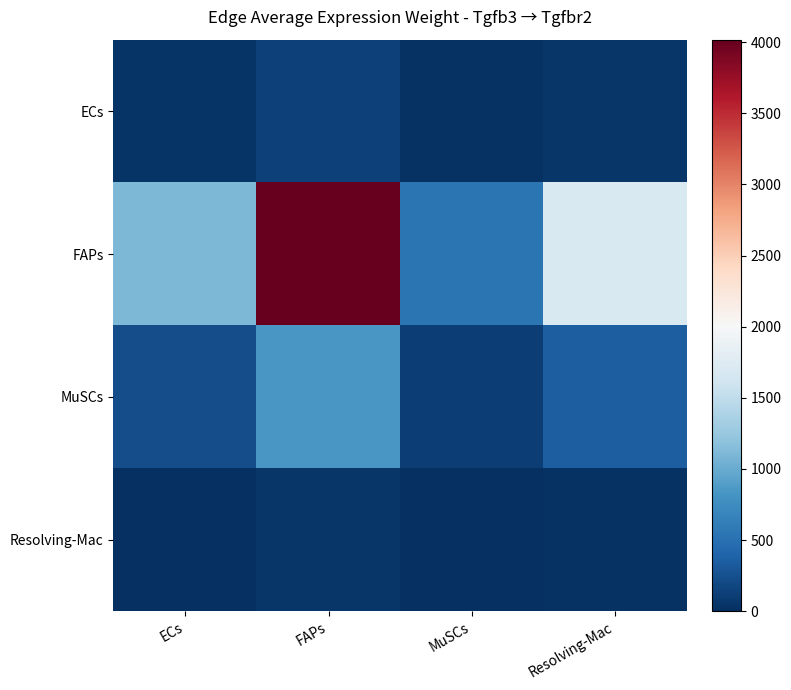

Rank the series by their maximum value, from highest to lowest.

FAPs, MuSCs, ECs, Resolving-Mac